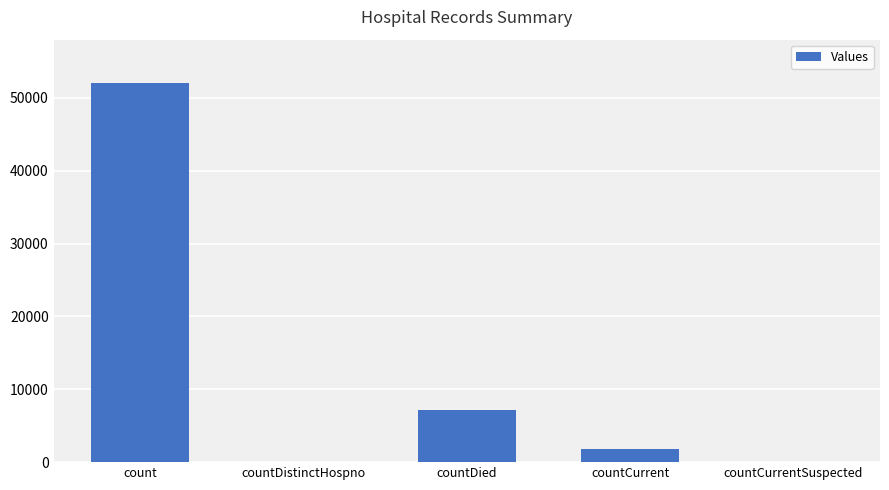

Where does the data first go above 1782?

count